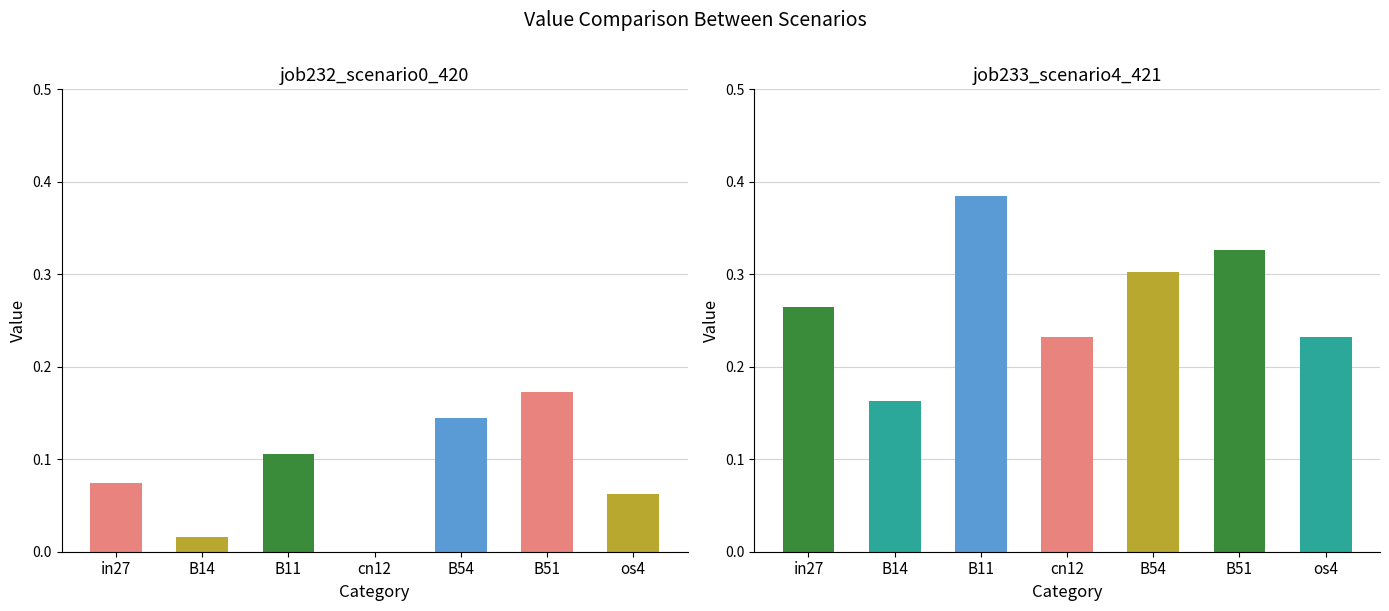

Where is job233_scenario4_421 nearest to the value 0?

B14